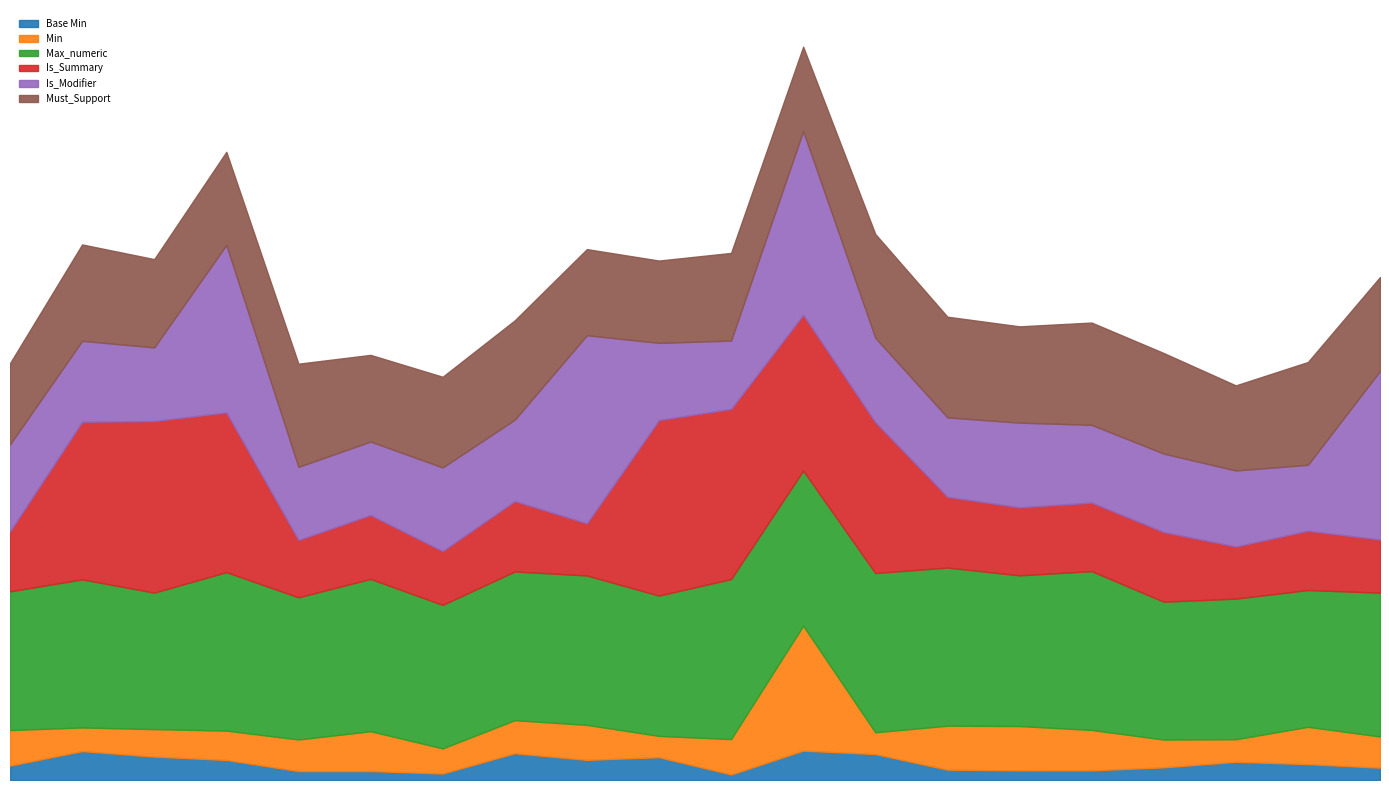

True or false: Is_Modifier has a value of 1 at Medication.modifierExtension.

True